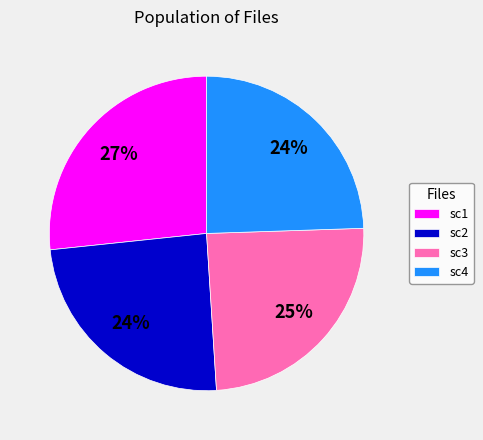

To the nearest percent, what is the average slice percentage?

25%